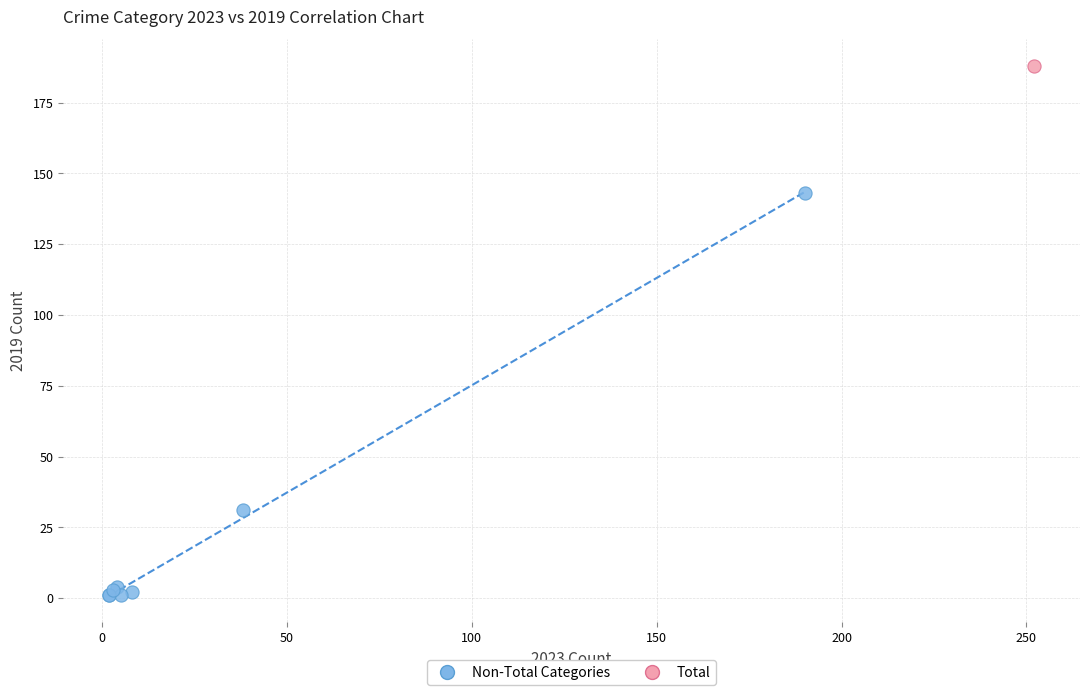

What are all the series names shown in the legend?

Non-Total Categories, Total